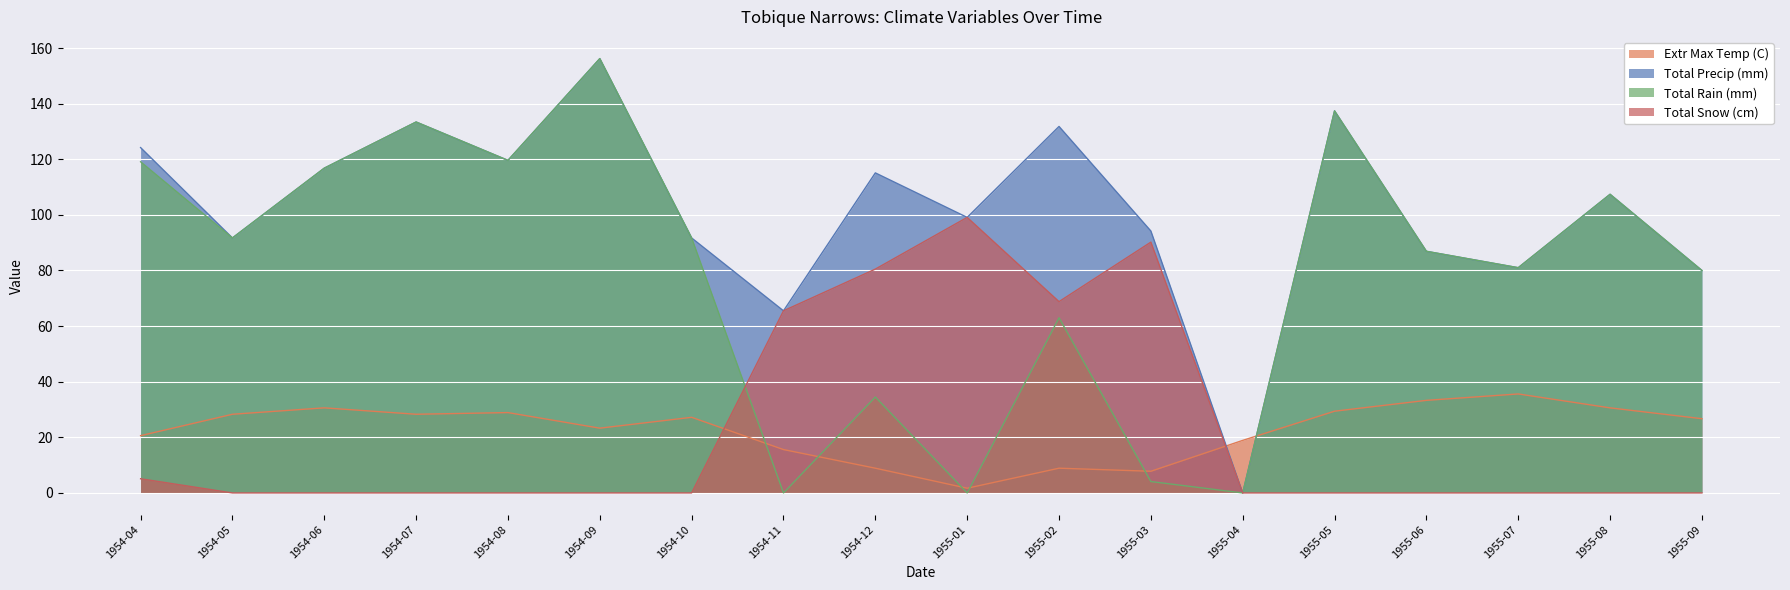

Reading left to right, list all the values displayed in this chart.

Extr Max Temp (C): 1954-04=20.6	1954-05=28.3	1954-06=30.6	1954-07=28.3	1954-08=28.9	1954-09=23.3	1954-10=27.2	1954-11=15.6	1954-12=8.9	1955-01=1.7	1955-02=8.9	1955-03=7.8	1955-04=18.9	1955-05=29.4	1955-06=33.3	1955-07=35.6	1955-08=30.6	1955-09=26.7
Total Precip (mm): 1954-04=124.2	1954-05=91.7	1954-06=116.8	1954-07=133.4	1954-08=119.6	1954-09=156.2	1954-10=91.7	1954-11=65.5	1954-12=115.1	1955-01=99.1	1955-02=131.8	1955-03=94.2	1955-04=0.0	1955-05=137.4	1955-06=86.9	1955-07=81.0	1955-08=107.4	1955-09=80.0
Total Rain (mm): 1954-04=119.1	1954-05=91.7	1954-06=116.8	1954-07=133.4	1954-08=119.6	1954-09=156.2	1954-10=91.7	1954-11=0.0	1954-12=34.5	1955-01=0.0	1955-02=63.0	1955-03=4.1	1955-04=0.0	1955-05=137.4	1955-06=86.9	1955-07=81.0	1955-08=107.4	1955-09=80.0
Total Snow (cm): 1954-04=5.1	1954-05=0.0	1954-06=0.0	1954-07=0.0	1954-08=0.0	1954-09=0.0	1954-10=0.0	1954-11=65.5	1954-12=80.5	1955-01=99.1	1955-02=68.8	1955-03=90.2	1955-04=0.0	1955-05=0.0	1955-06=0.0	1955-07=0.0	1955-08=0.0	1955-09=0.0